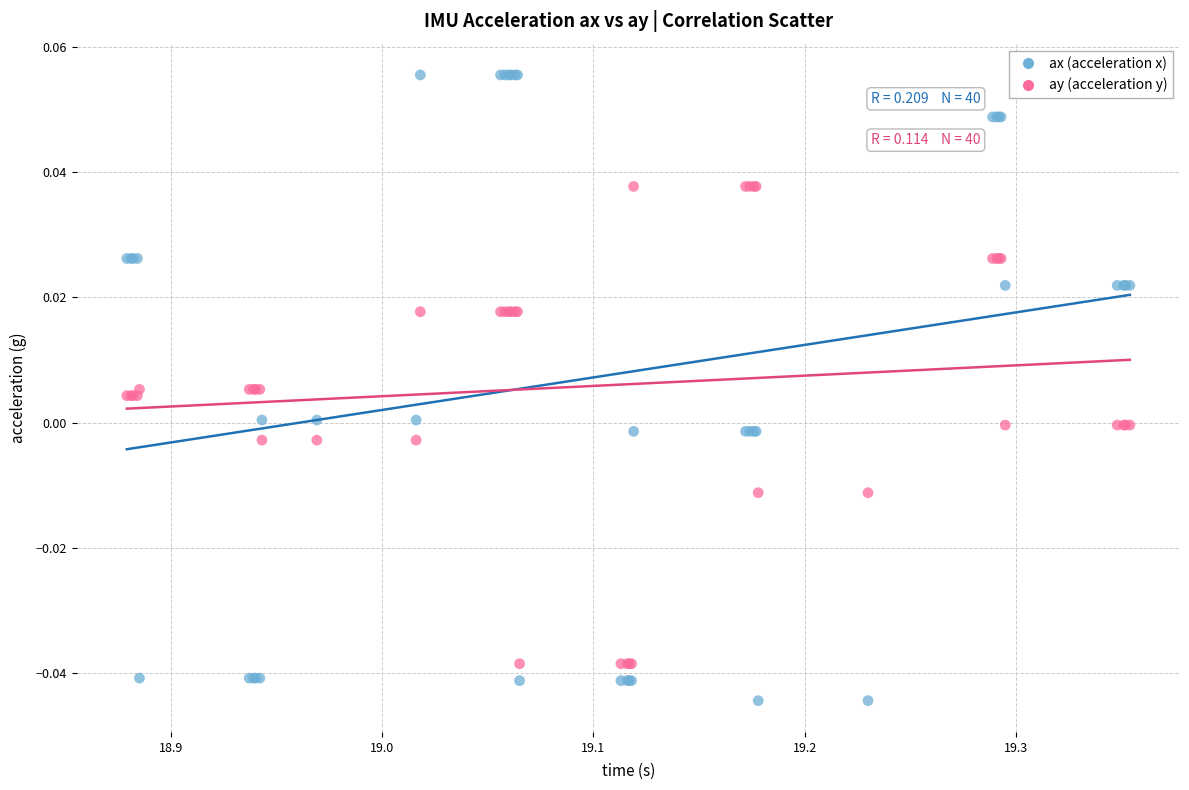

Which series reaches the minimum Y coordinate?

ax (acceleration x)